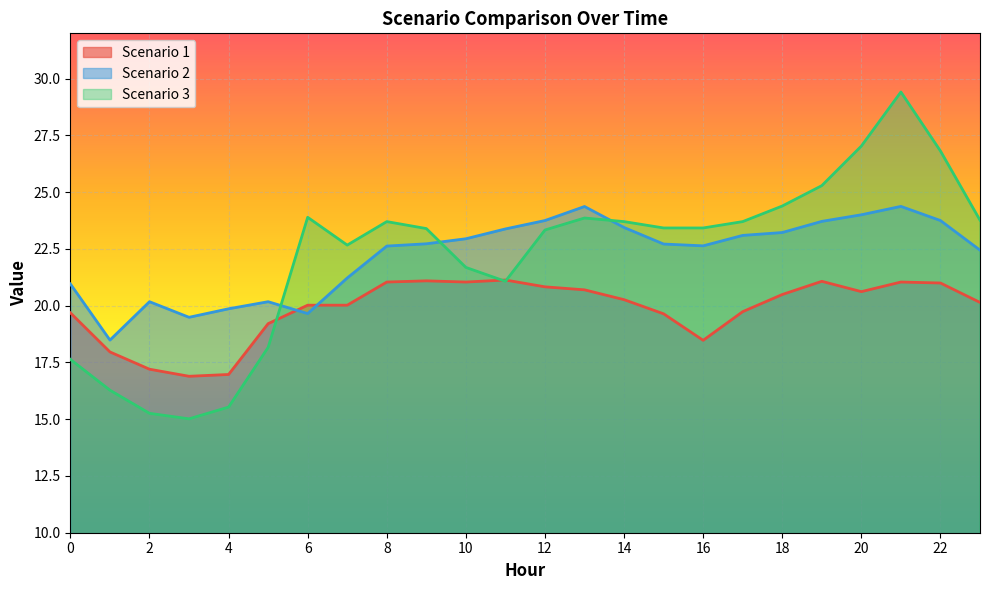

How many values in the Scenario 2 series are below 22?

8